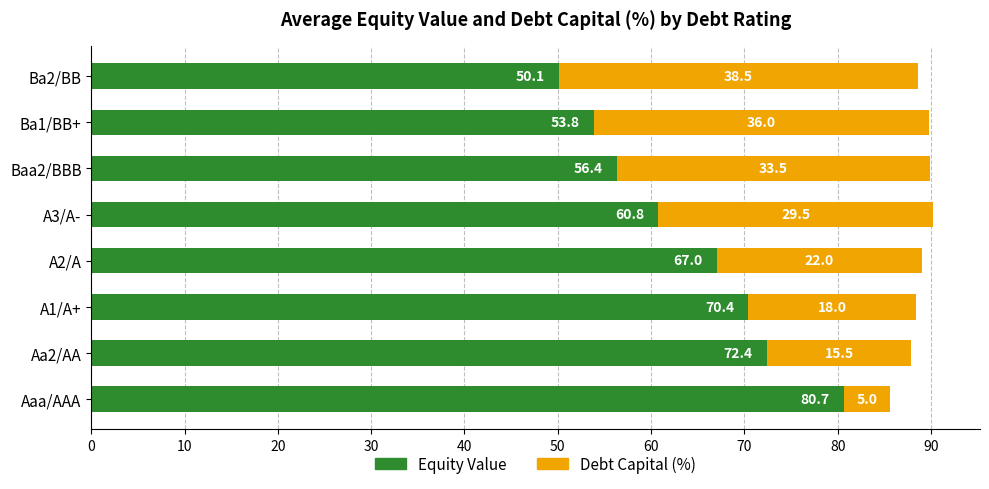

What is the lowest value of the Equity Value series?

50.1